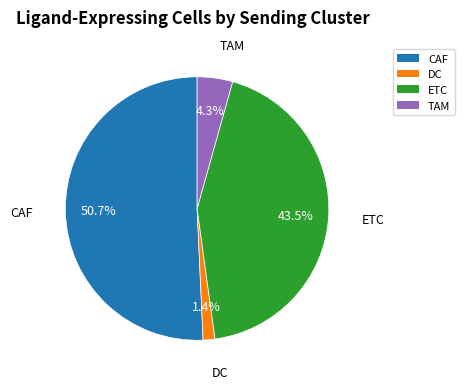

How many slices are in this pie chart?

4